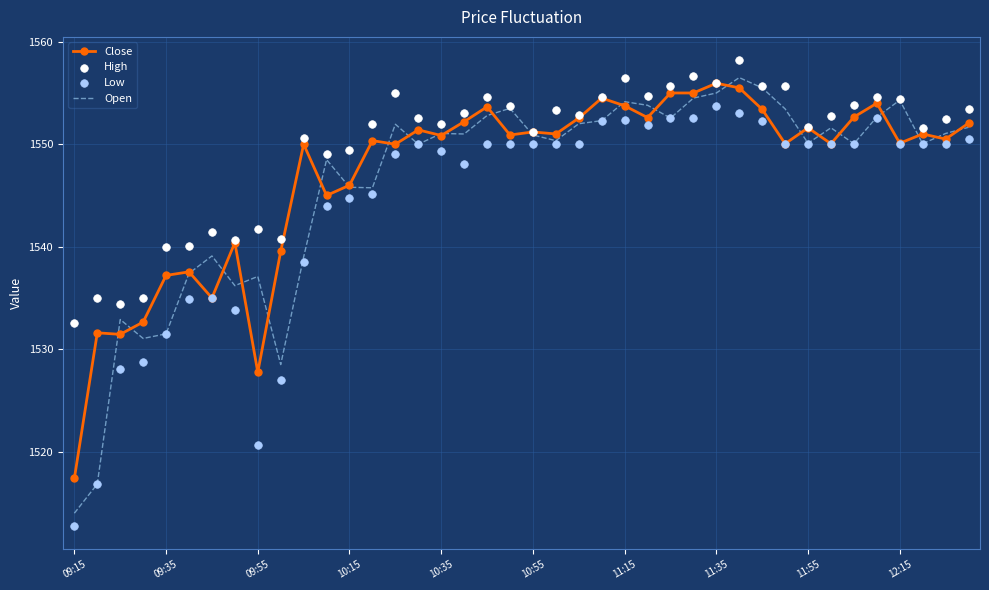

What is the total value across all series at 29?

6223.2